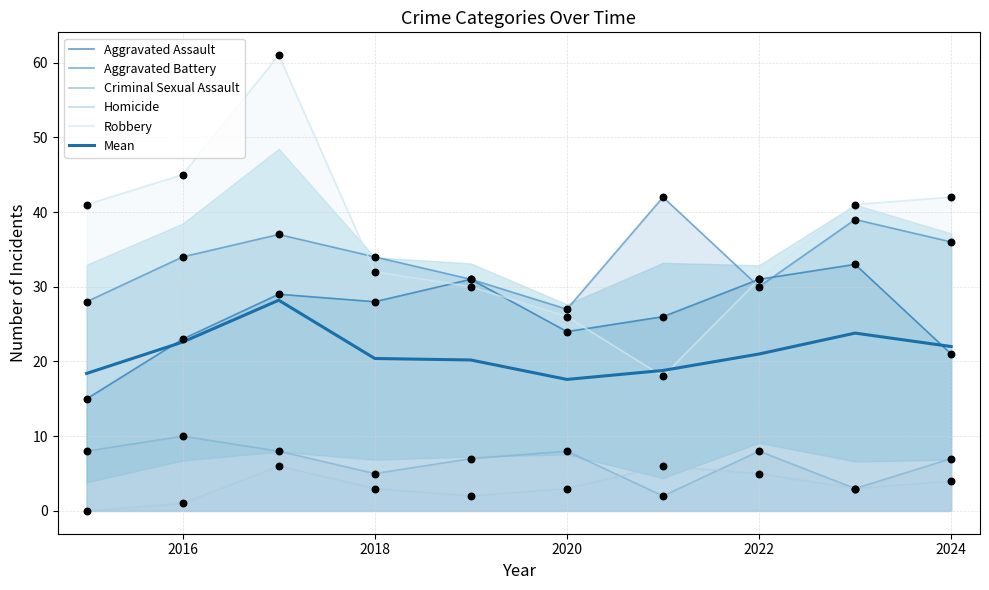

At how many categories does at least one series exceed 40?

6